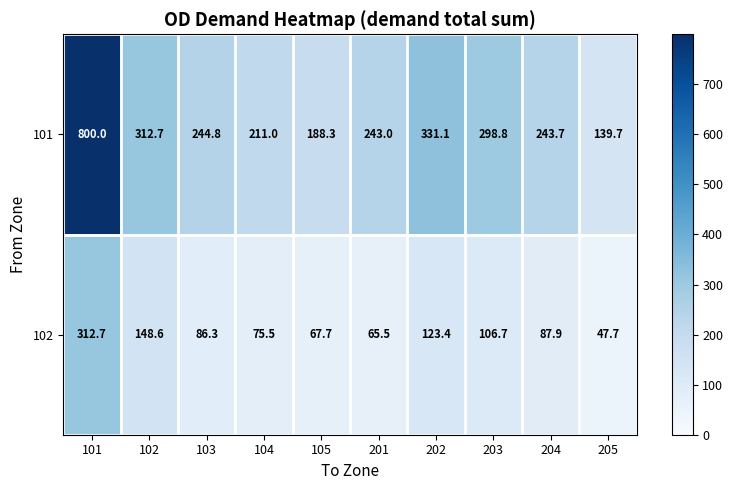

At which category is the sum across all series the highest?

101